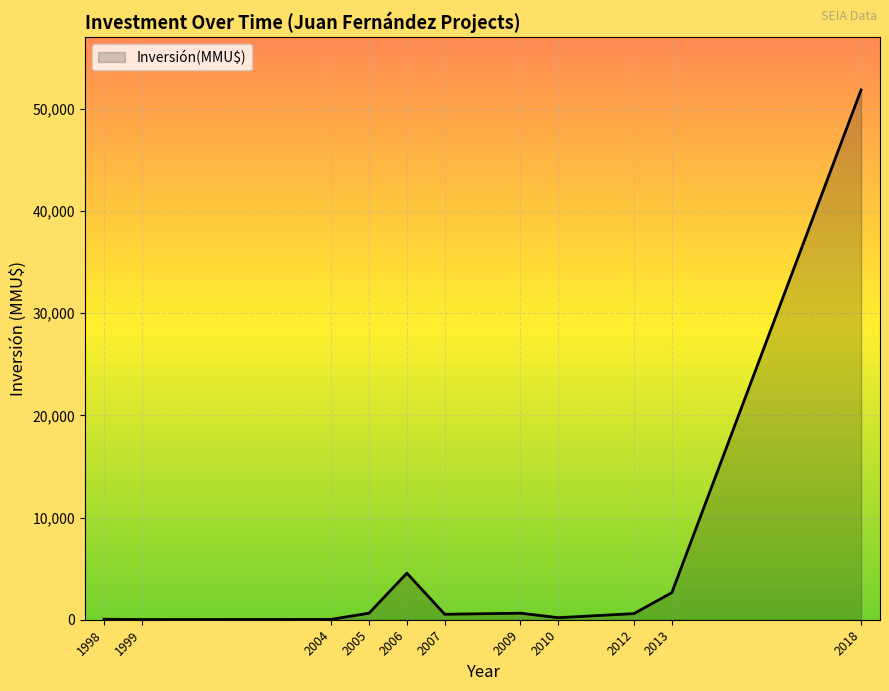

Where is the data nearest to the value 25940?

2006